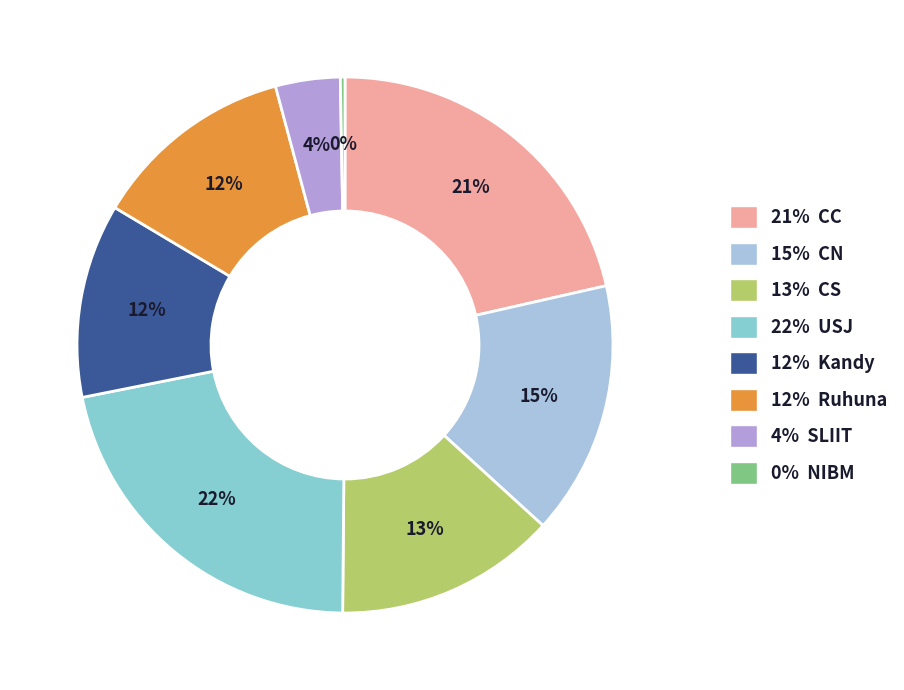

How many slices are in this pie chart?

8